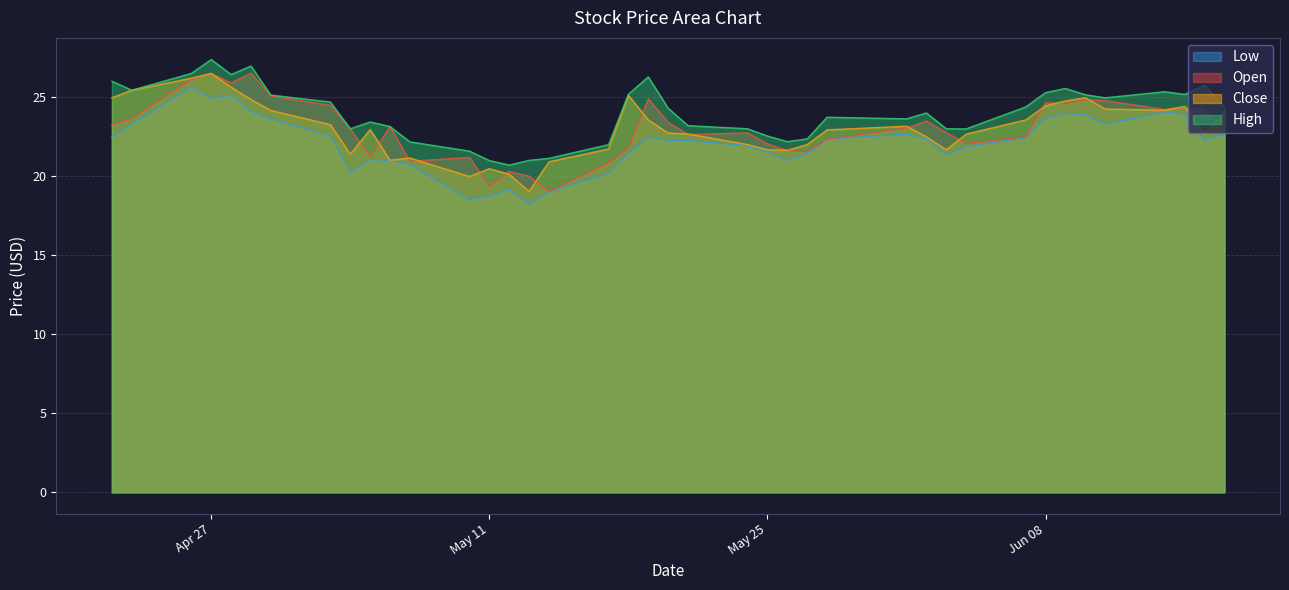

Which has a higher value, 2021-05-12 or 2021-06-04?

2021-06-04